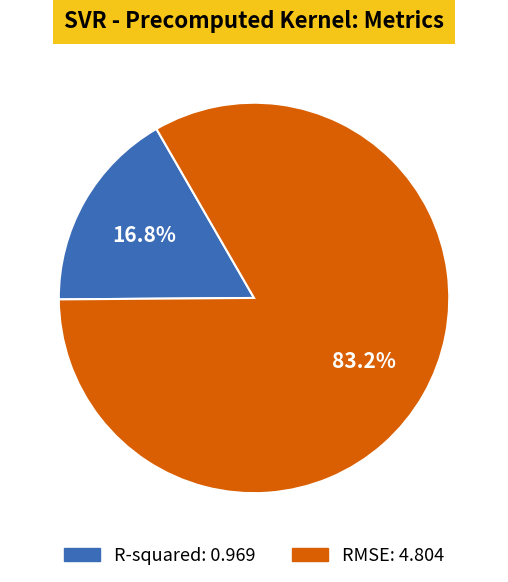

Is it true that RMSE is 90% of the pie?

False